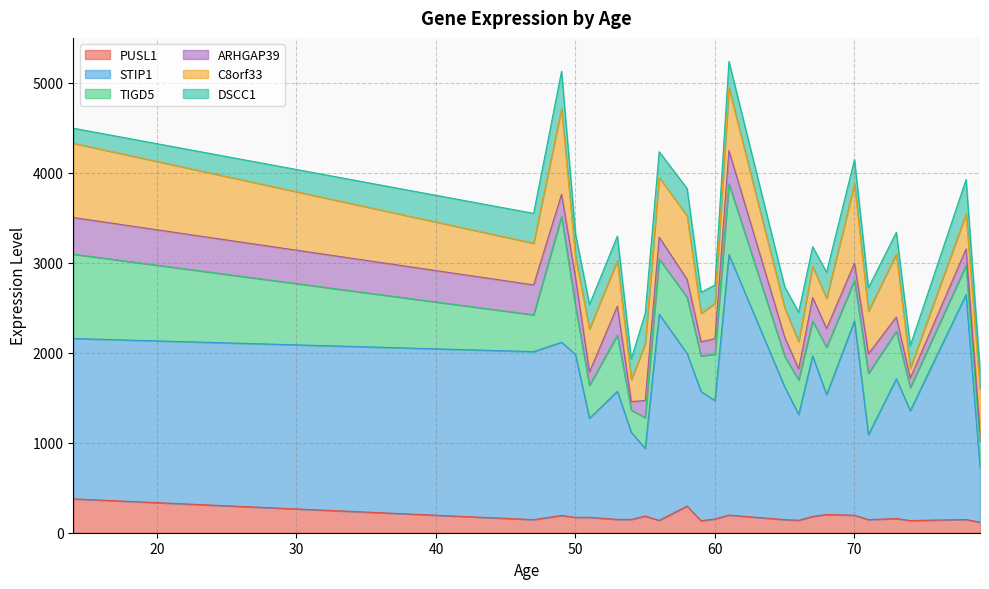

Rank the series by their maximum value, from highest to lowest.

STIP1, TIGD5, C8orf33, DSCC1, ARHGAP39, PUSL1